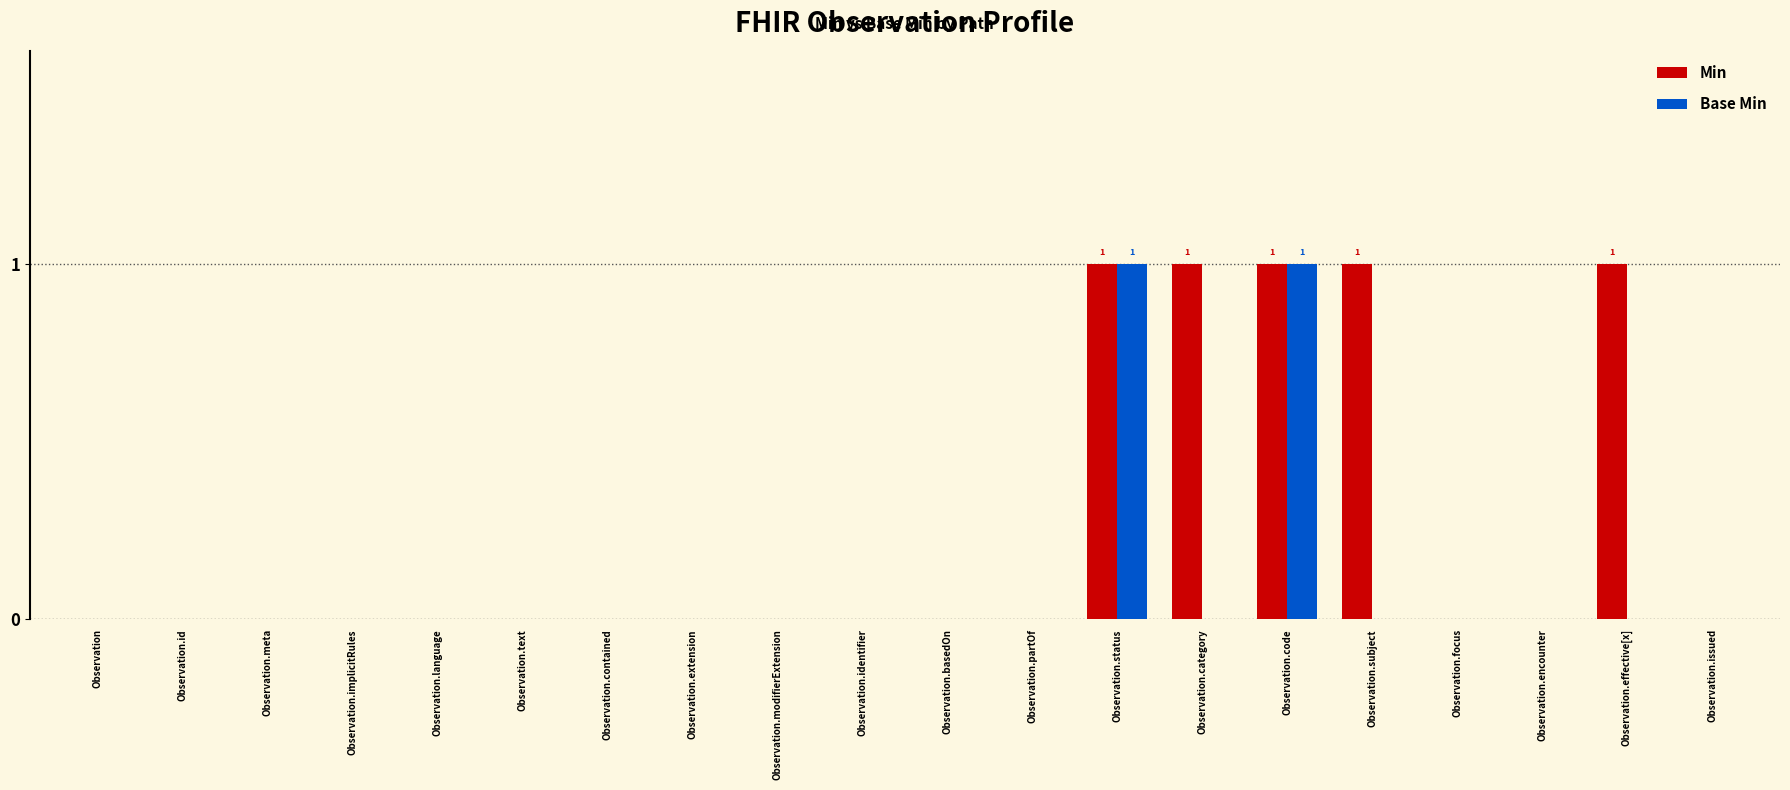

Is it true that Base Min equals 0 at Observation.subject?

True